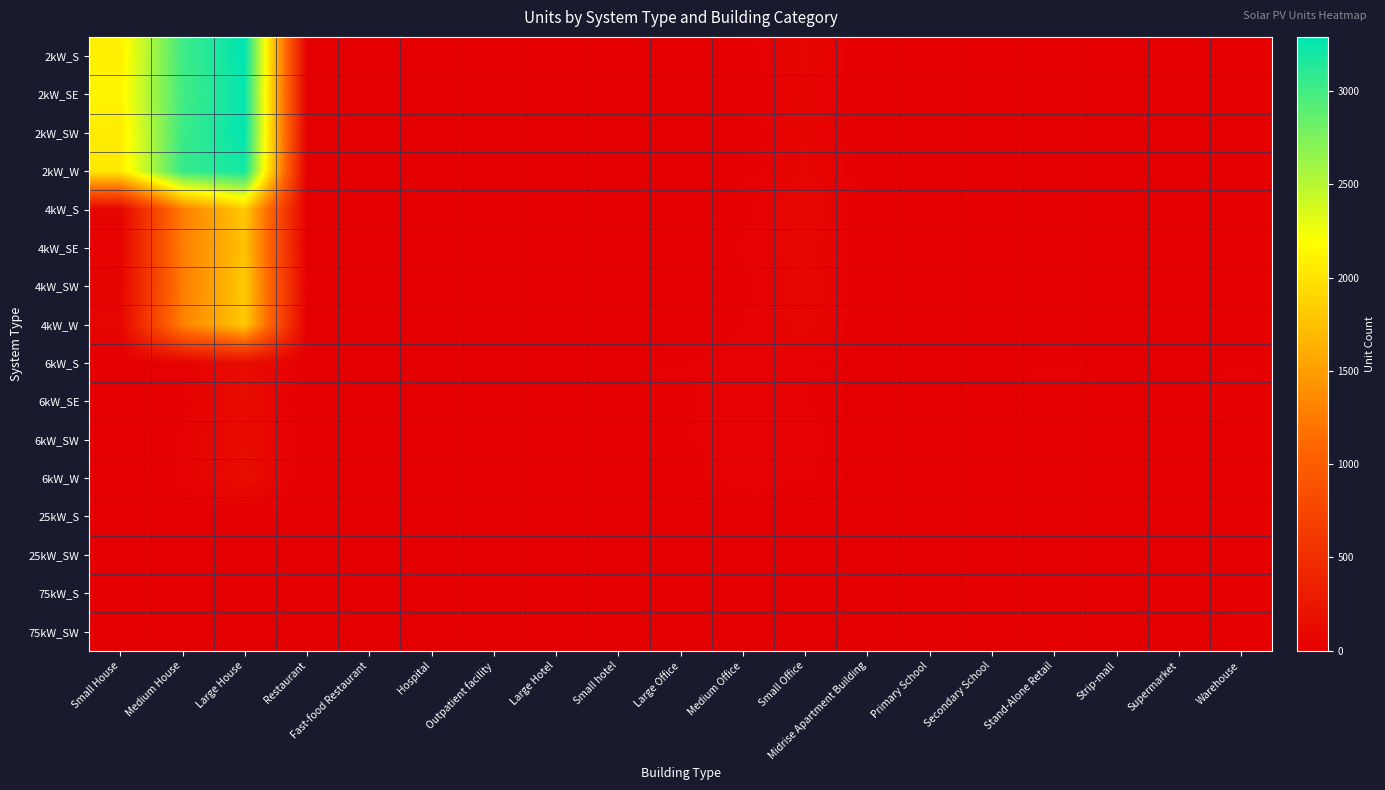

Reading left to right, list all the values displayed in this chart.

2kW_S: Small House=2094	Medium House=3015	Large House=3290	Restaurant=8	Fast-food Restaurant=6	Hospital=0	Outpatient facility=0	Large Hotel=0	Small hotel=0	Large Office=2	Medium Office=14	Small Office=64	Midrise Apartment Building=0	Primary School=0	Secondary School=0	Stand-Alone Retail=2	Strip-mall=0	Supermarket=0	Warehouse=0
2kW_SE: Small House=2128	Medium House=2996	Large House=3263	Restaurant=5	Fast-food Restaurant=9	Hospital=0	Outpatient facility=0	Large Hotel=0	Small hotel=0	Large Office=0	Medium Office=5	Small Office=56	Midrise Apartment Building=0	Primary School=0	Secondary School=0	Stand-Alone Retail=1	Strip-mall=1	Supermarket=0	Warehouse=0
2kW_SW: Small House=2060	Medium House=3028	Large House=3282	Restaurant=5	Fast-food Restaurant=8	Hospital=0	Outpatient facility=0	Large Hotel=0	Small hotel=0	Large Office=1	Medium Office=7	Small Office=58	Midrise Apartment Building=0	Primary School=0	Secondary School=0	Stand-Alone Retail=1	Strip-mall=0	Supermarket=0	Warehouse=1
2kW_W: Small House=2040	Medium House=3051	Large House=3196	Restaurant=5	Fast-food Restaurant=7	Hospital=0	Outpatient facility=0	Large Hotel=0	Small hotel=0	Large Office=1	Medium Office=9	Small Office=66	Midrise Apartment Building=0	Primary School=0	Secondary School=0	Stand-Alone Retail=1	Strip-mall=0	Supermarket=0	Warehouse=2
4kW_S: Small House=54	Medium House=1263	Large House=1807	Restaurant=5	Fast-food Restaurant=6	Hospital=0	Outpatient facility=2	Large Hotel=0	Small hotel=0	Large Office=2	Medium Office=18	Small Office=89	Midrise Apartment Building=2	Primary School=0	Secondary School=0	Stand-Alone Retail=4	Strip-mall=1	Supermarket=0	Warehouse=5
4kW_SE: Small House=37	Medium House=1275	Large House=1753	Restaurant=4	Fast-food Restaurant=6	Hospital=1	Outpatient facility=0	Large Hotel=0	Small hotel=0	Large Office=5	Medium Office=31	Small Office=76	Midrise Apartment Building=0	Primary School=0	Secondary School=0	Stand-Alone Retail=5	Strip-mall=1	Supermarket=0	Warehouse=2
4kW_SW: Small House=52	Medium House=1249	Large House=1821	Restaurant=15	Fast-food Restaurant=4	Hospital=0	Outpatient facility=2	Large Hotel=0	Small hotel=0	Large Office=2	Medium Office=18	Small Office=84	Midrise Apartment Building=1	Primary School=0	Secondary School=0	Stand-Alone Retail=9	Strip-mall=1	Supermarket=1	Warehouse=4
4kW_W: Small House=60	Medium House=1297	Large House=1799	Restaurant=8	Fast-food Restaurant=1	Hospital=0	Outpatient facility=2	Large Hotel=0	Small hotel=0	Large Office=2	Medium Office=27	Small Office=72	Midrise Apartment Building=0	Primary School=0	Secondary School=1	Stand-Alone Retail=6	Strip-mall=0	Supermarket=0	Warehouse=1
6kW_S: Small House=0	Medium House=35	Large House=137	Restaurant=1	Fast-food Restaurant=0	Hospital=2	Outpatient facility=5	Large Hotel=2	Small hotel=0	Large Office=25	Medium Office=33	Small Office=30	Midrise Apartment Building=2	Primary School=2	Secondary School=2	Stand-Alone Retail=20	Strip-mall=5	Supermarket=3	Warehouse=17
6kW_SE: Small House=0	Medium House=18	Large House=128	Restaurant=0	Fast-food Restaurant=0	Hospital=3	Outpatient facility=9	Large Hotel=1	Small hotel=2	Large Office=23	Medium Office=37	Small Office=27	Midrise Apartment Building=2	Primary School=0	Secondary School=6	Stand-Alone Retail=24	Strip-mall=6	Supermarket=4	Warehouse=22
6kW_SW: Small House=0	Medium House=31	Large House=124	Restaurant=5	Fast-food Restaurant=0	Hospital=2	Outpatient facility=8	Large Hotel=1	Small hotel=0	Large Office=25	Medium Office=33	Small Office=39	Midrise Apartment Building=4	Primary School=1	Secondary School=5	Stand-Alone Retail=19	Strip-mall=1	Supermarket=0	Warehouse=13
6kW_W: Small House=0	Medium House=29	Large House=135	Restaurant=0	Fast-food Restaurant=0	Hospital=2	Outpatient facility=7	Large Hotel=1	Small hotel=1	Large Office=16	Medium Office=37	Small Office=29	Midrise Apartment Building=3	Primary School=3	Secondary School=2	Stand-Alone Retail=10	Strip-mall=7	Supermarket=2	Warehouse=5
25kW_S: Small House=0	Medium House=0	Large House=0	Restaurant=0	Fast-food Restaurant=0	Hospital=0	Outpatient facility=1	Large Hotel=0	Small hotel=2	Large Office=8	Medium Office=4	Small Office=0	Midrise Apartment Building=0	Primary School=1	Secondary School=5	Stand-Alone Retail=8	Strip-mall=3	Supermarket=5	Warehouse=9
25kW_SW: Small House=0	Medium House=0	Large House=0	Restaurant=0	Fast-food Restaurant=0	Hospital=0	Outpatient facility=2	Large Hotel=0	Small hotel=0	Large Office=10	Medium Office=5	Small Office=0	Midrise Apartment Building=1	Primary School=2	Secondary School=4	Stand-Alone Retail=10	Strip-mall=1	Supermarket=3	Warehouse=9
75kW_S: Small House=0	Medium House=0	Large House=0	Restaurant=0	Fast-food Restaurant=0	Hospital=0	Outpatient facility=1	Large Hotel=0	Small hotel=1	Large Office=11	Medium Office=2	Small Office=0	Midrise Apartment Building=3	Primary School=7	Secondary School=10	Stand-Alone Retail=10	Strip-mall=7	Supermarket=5	Warehouse=15
75kW_SW: Small House=0	Medium House=0	Large House=0	Restaurant=0	Fast-food Restaurant=0	Hospital=1	Outpatient facility=0	Large Hotel=1	Small hotel=0	Large Office=9	Medium Office=5	Small Office=0	Midrise Apartment Building=2	Primary School=2	Secondary School=5	Stand-Alone Retail=14	Strip-mall=5	Supermarket=8	Warehouse=15